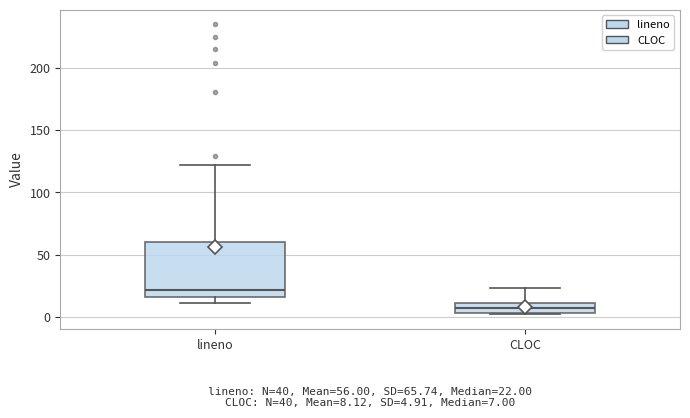

Comparing the boxes themselves (not the whiskers), which one is the tallest?

lineno